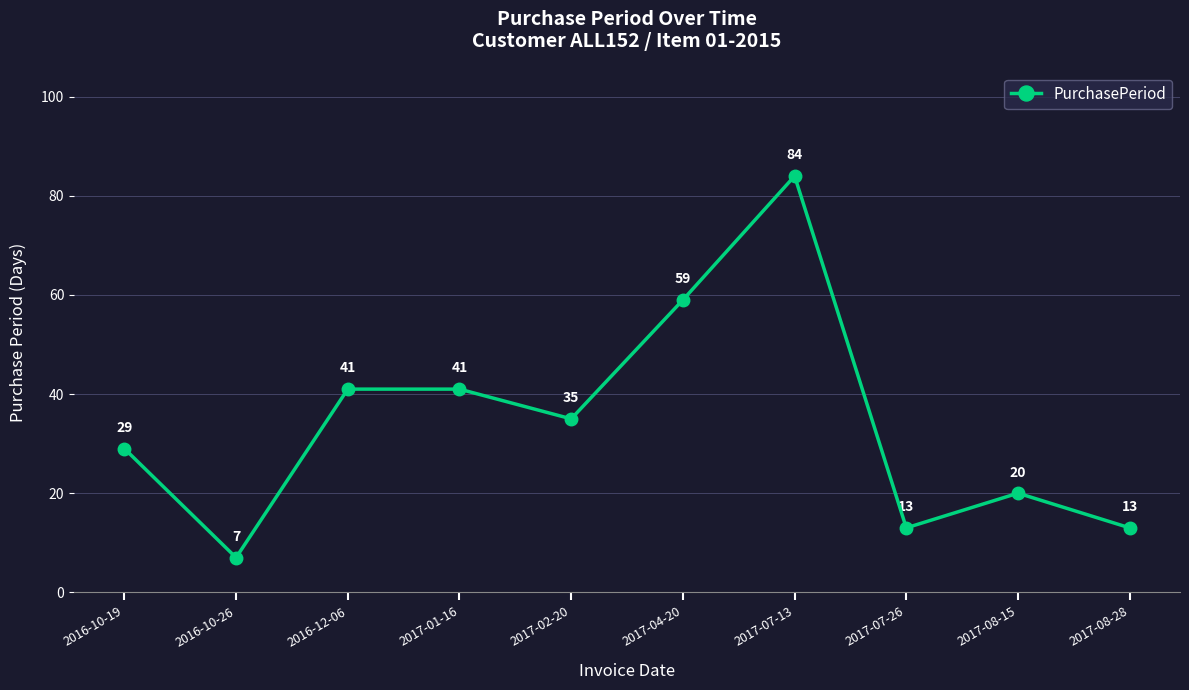

Reading left to right, extract all data points from this chart.

29	7	41	41	35	59	84	13	20	13